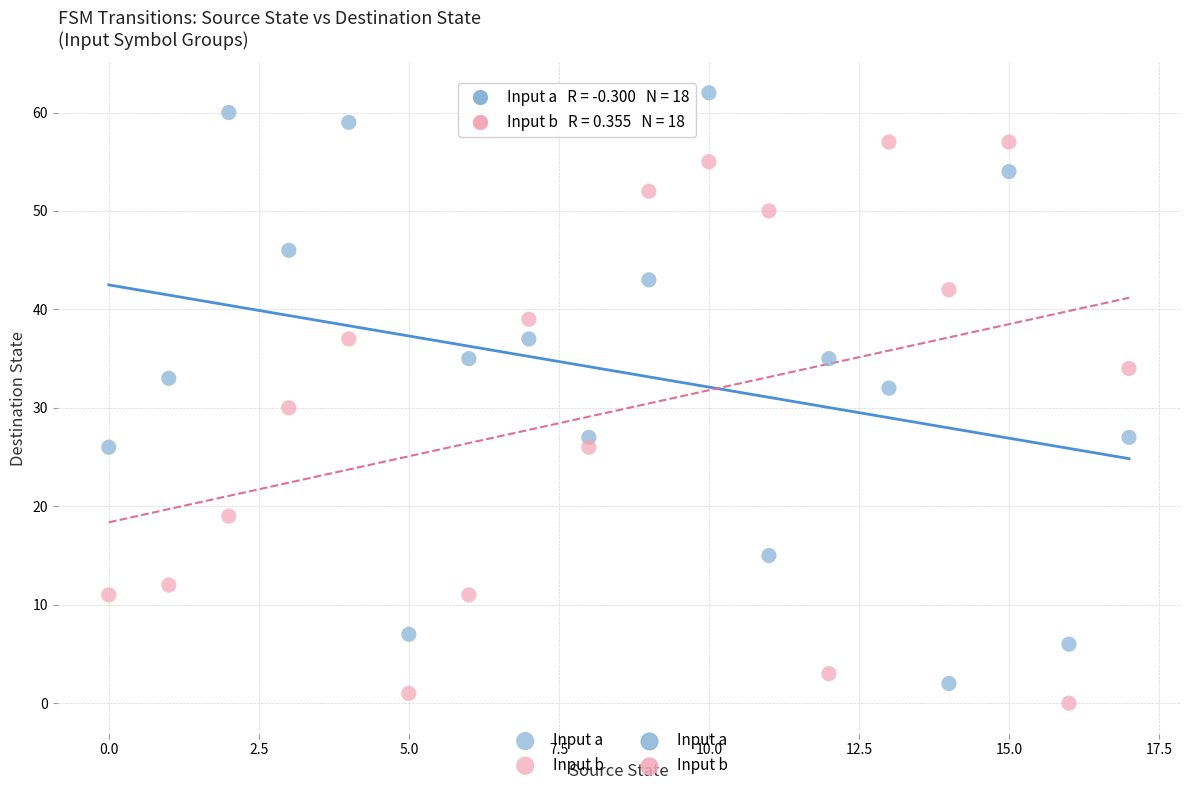

Which series contains the lowest Y value?

Input b